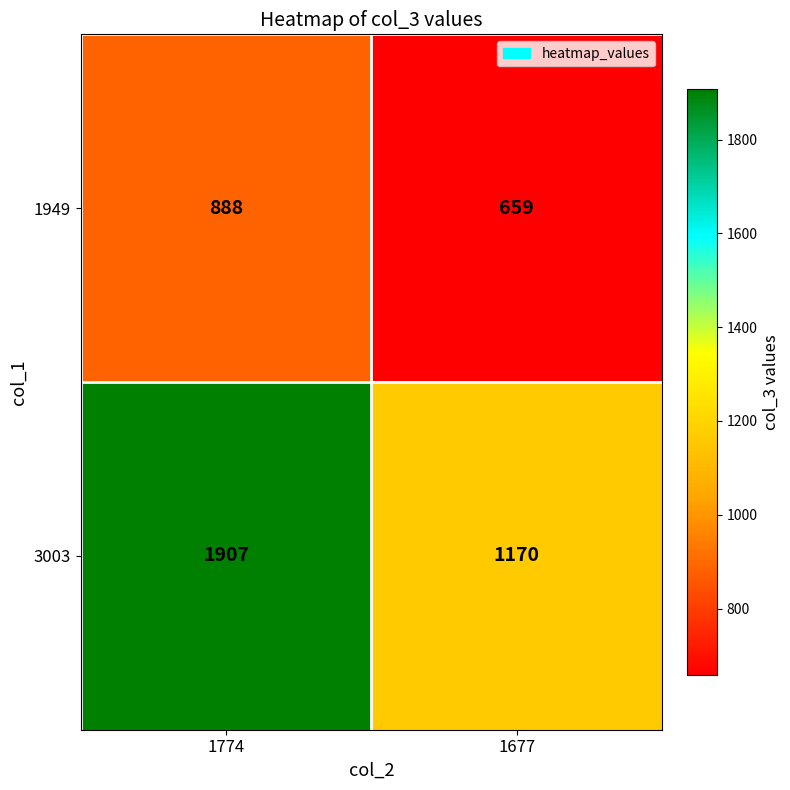

What is the sum of the 1949 values at 1774 and 1677?

1547